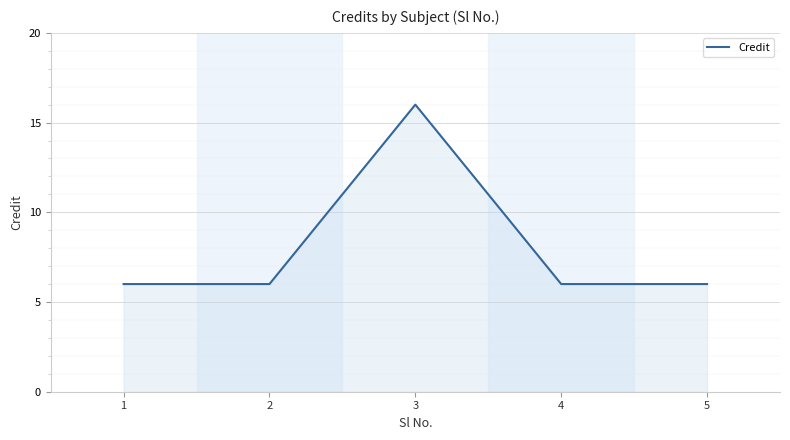

Is it true that the value at 5 is 6?

True